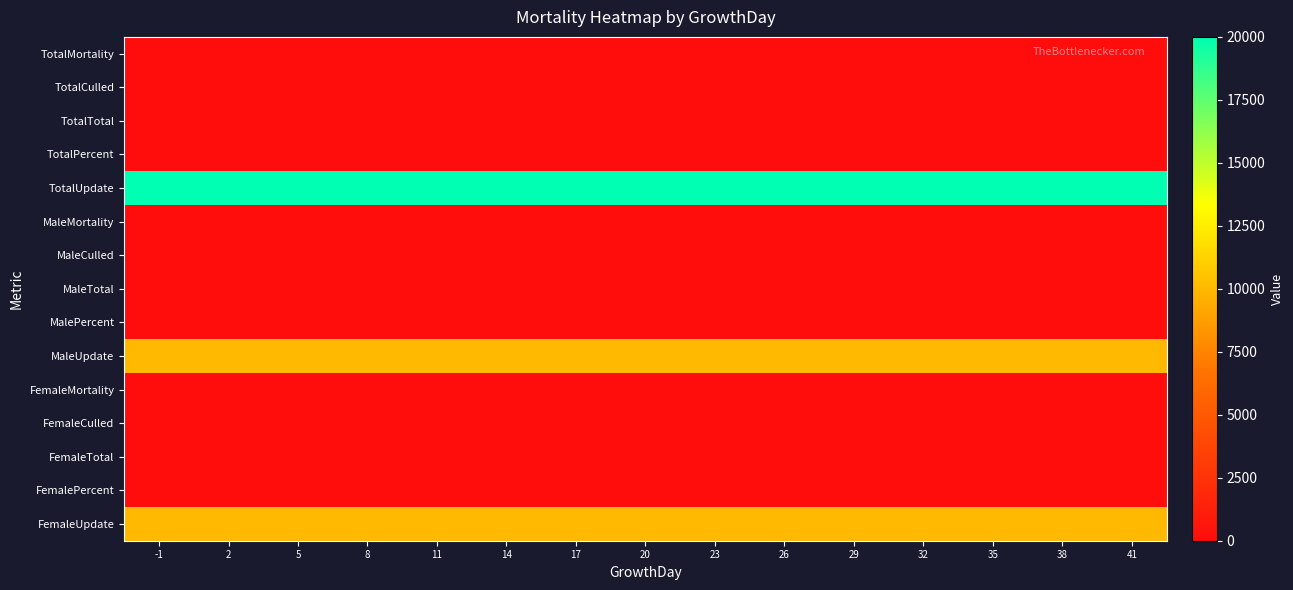

Count the number of data series in this chart.

15